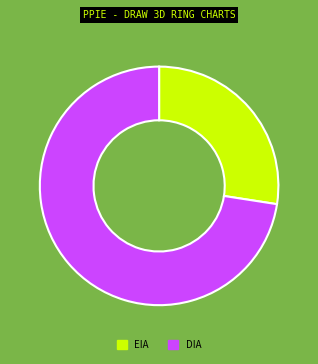

How many segments does this pie chart have?

2